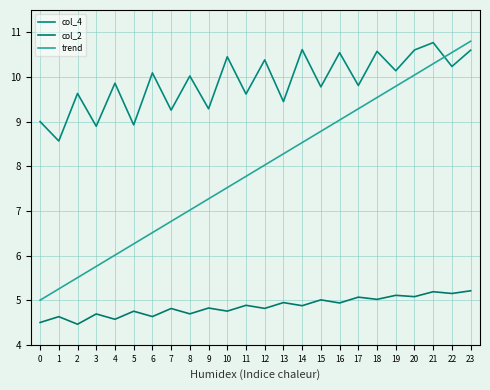

What is the total value across all series at 16?

24.5